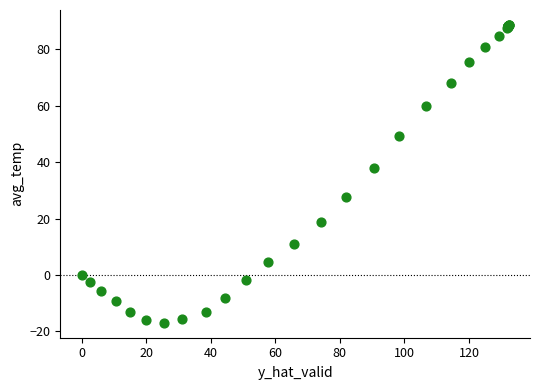

What Y value in the scatter plot is closest to 35?

37.9